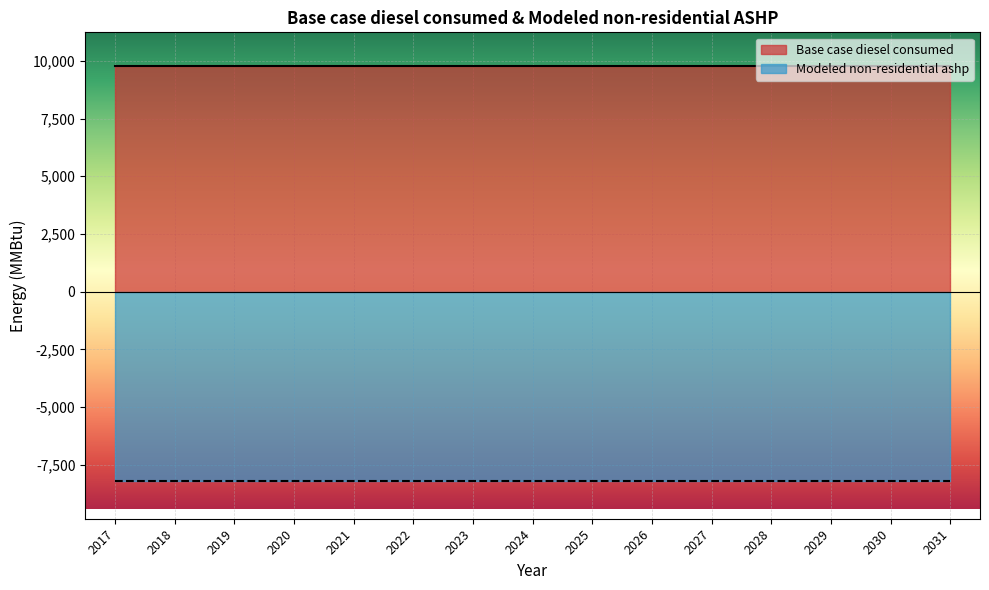

True or false: Modeled non-residential ashp and Base case diesel consumed intersect in this chart.

False